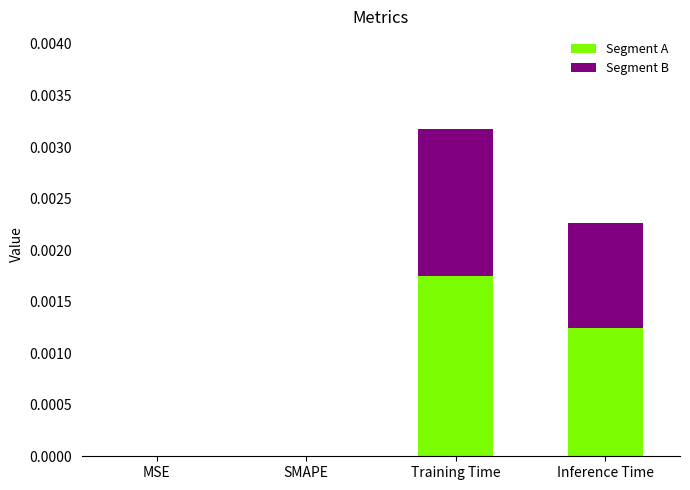

Which category has the highest value in the Segment A series?

Training Time